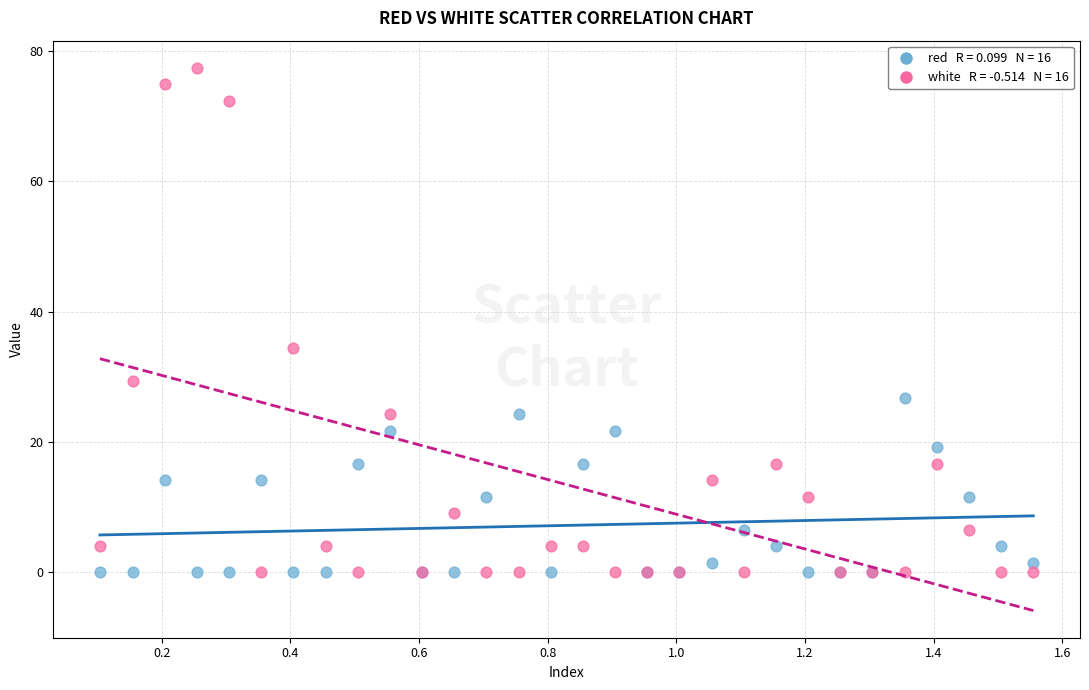

Across all series, what Y value is closest to 38?

34.4